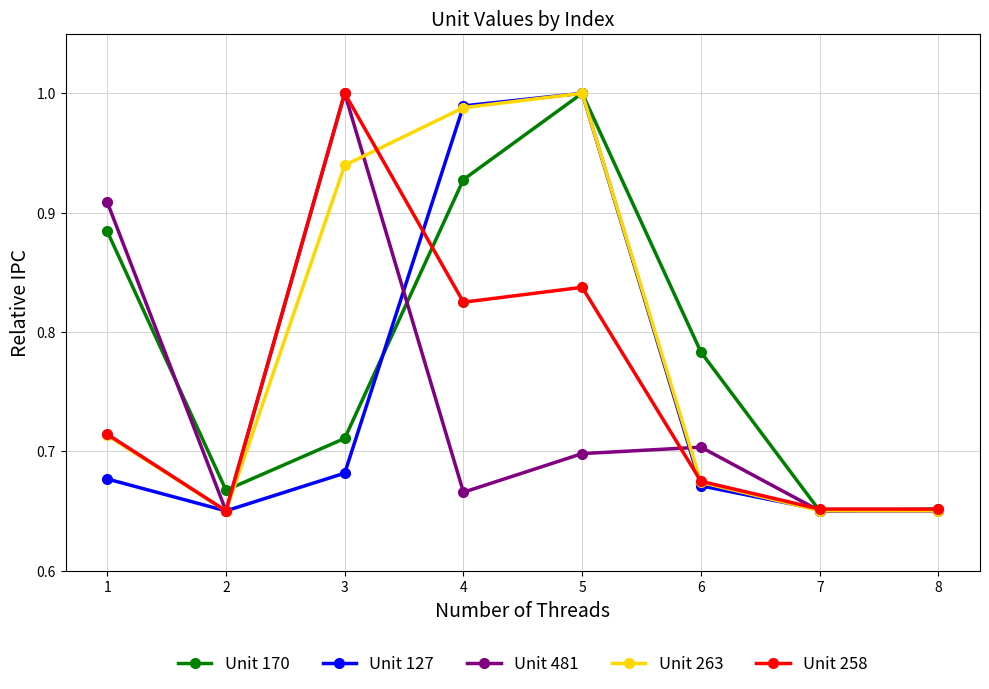

True or false: Unit 258 has more than 0 points higher than both neighbors.

True